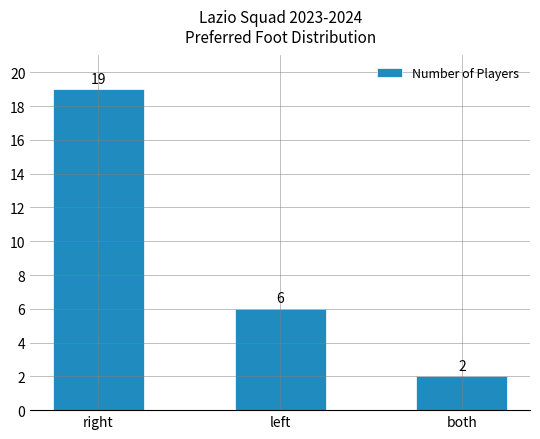

The value at left is 4. True or false?

False